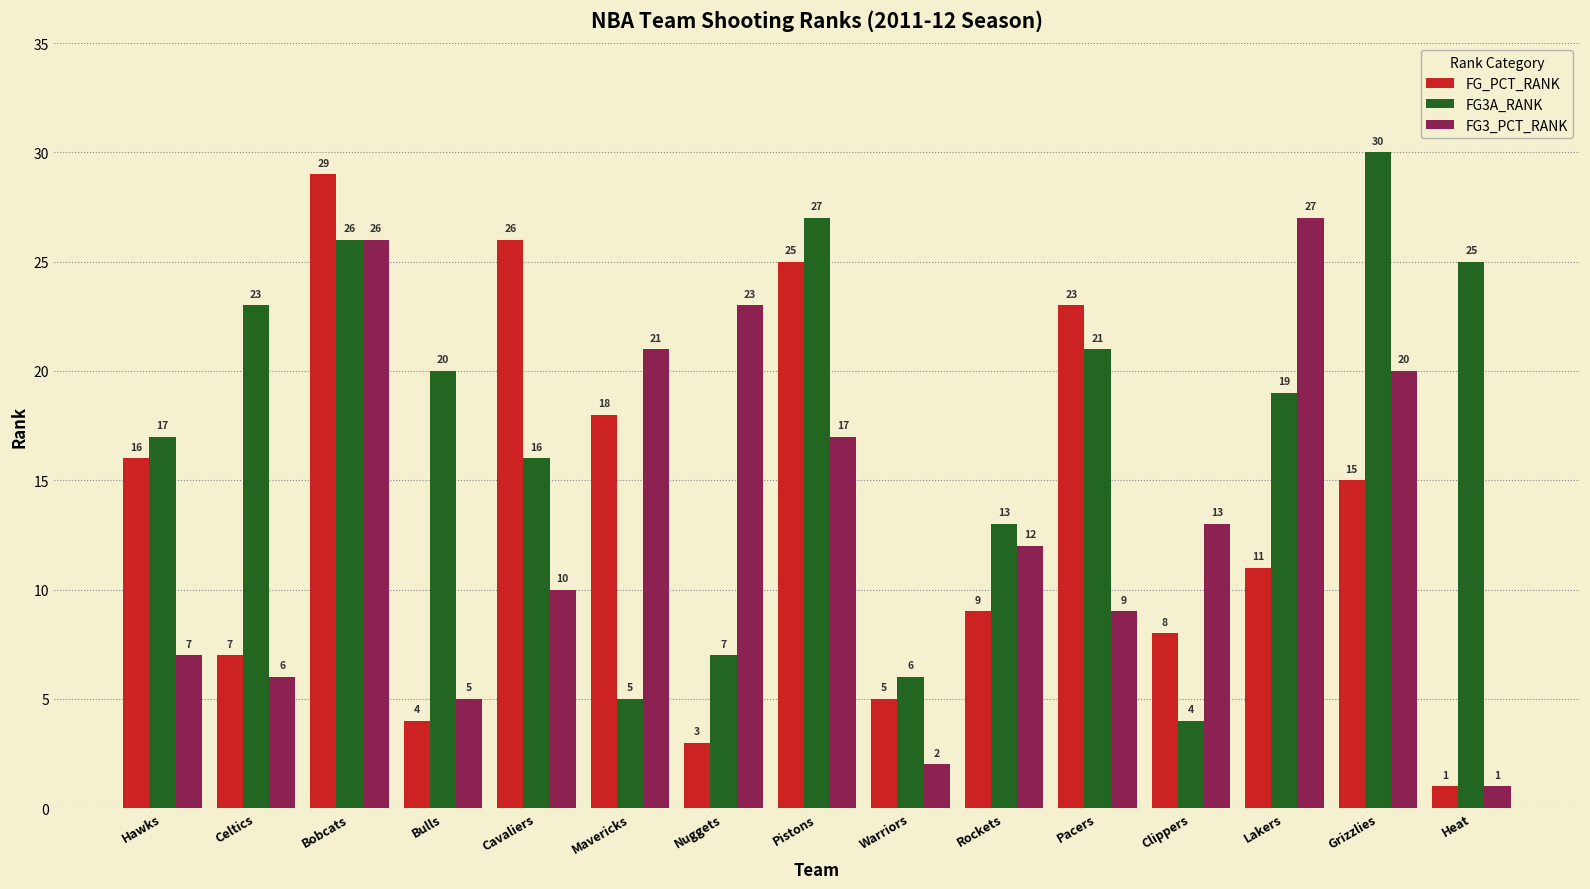

Rank the series by their maximum value, from highest to lowest.

FG3A_RANK, FG_PCT_RANK, FG3_PCT_RANK